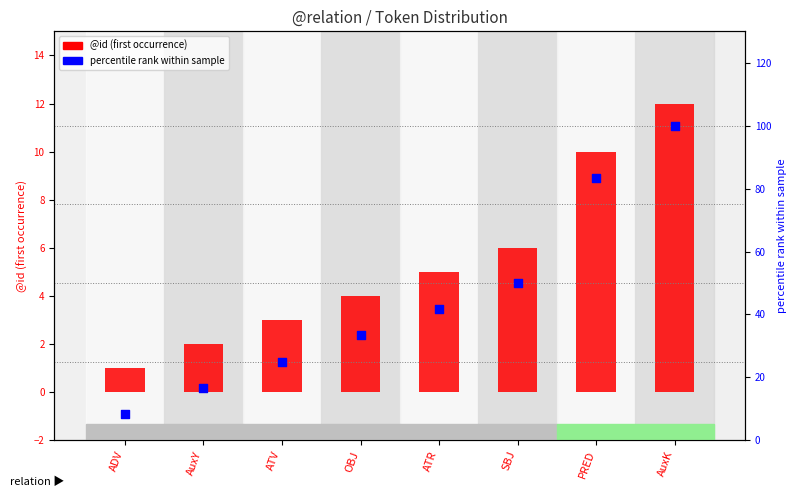

Is the value of percentile rank within sample at AuxK greater than the value of @id (first occurrence) at SBJ?

Yes